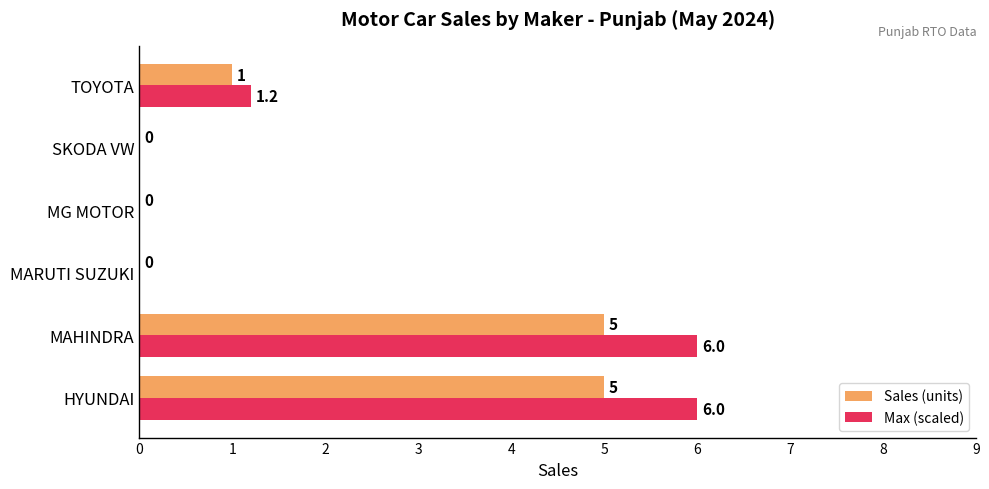

The value of Sales (units) at MARUTI SUZUKI is 0.0. True or false?

True